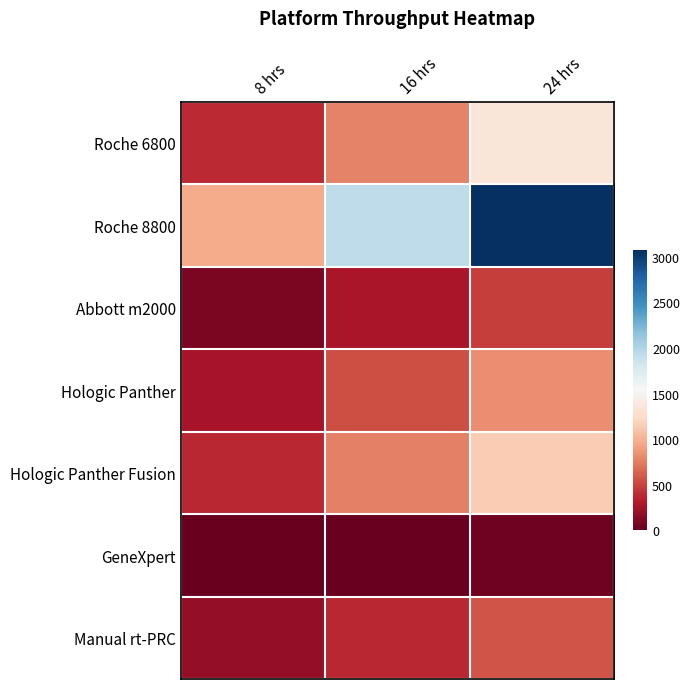

At 8 hrs, list the series in order from largest to smallest.

Roche 8800, Roche 6800, Hologic Panther Fusion, Hologic Panther, Manual rt-PRC, Abbott m2000, GeneXpert